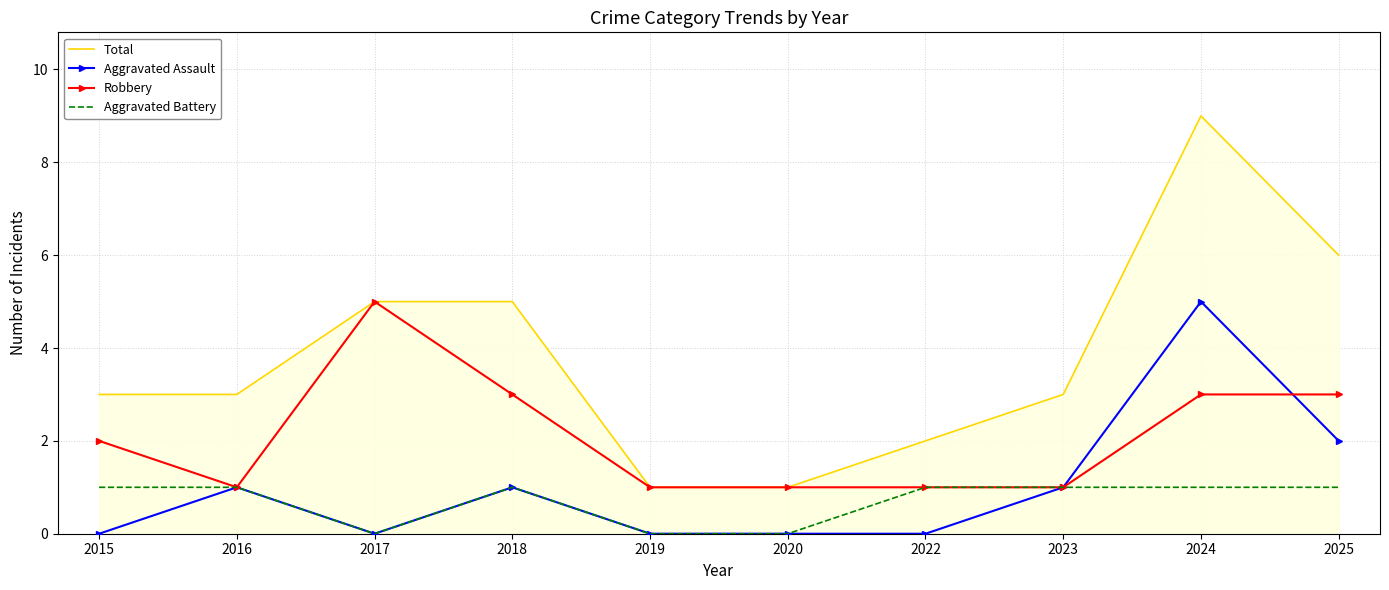

At which label does Aggravated Assault reach its minimum?

2015